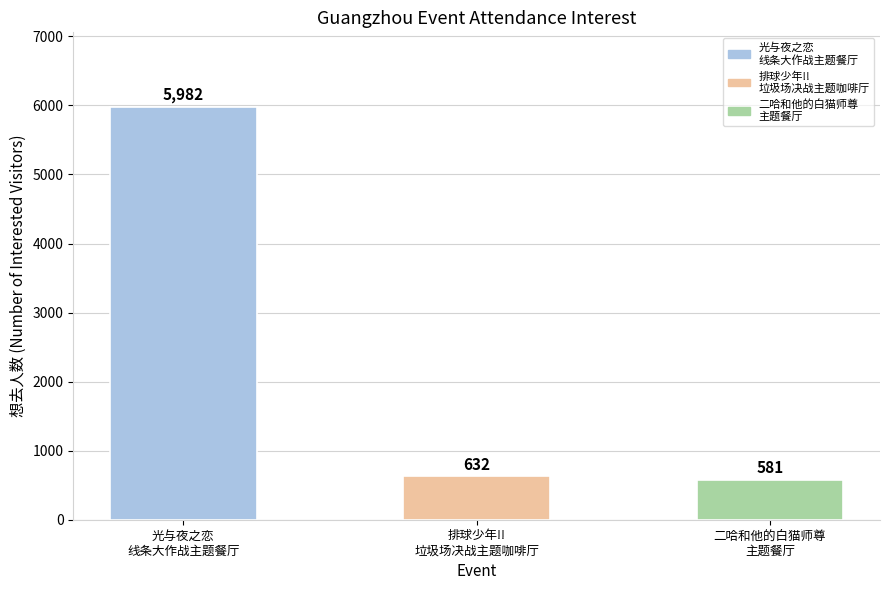

Which label corresponds to the smallest value in the chart?

二哈和他的白猫师尊
主题餐厅